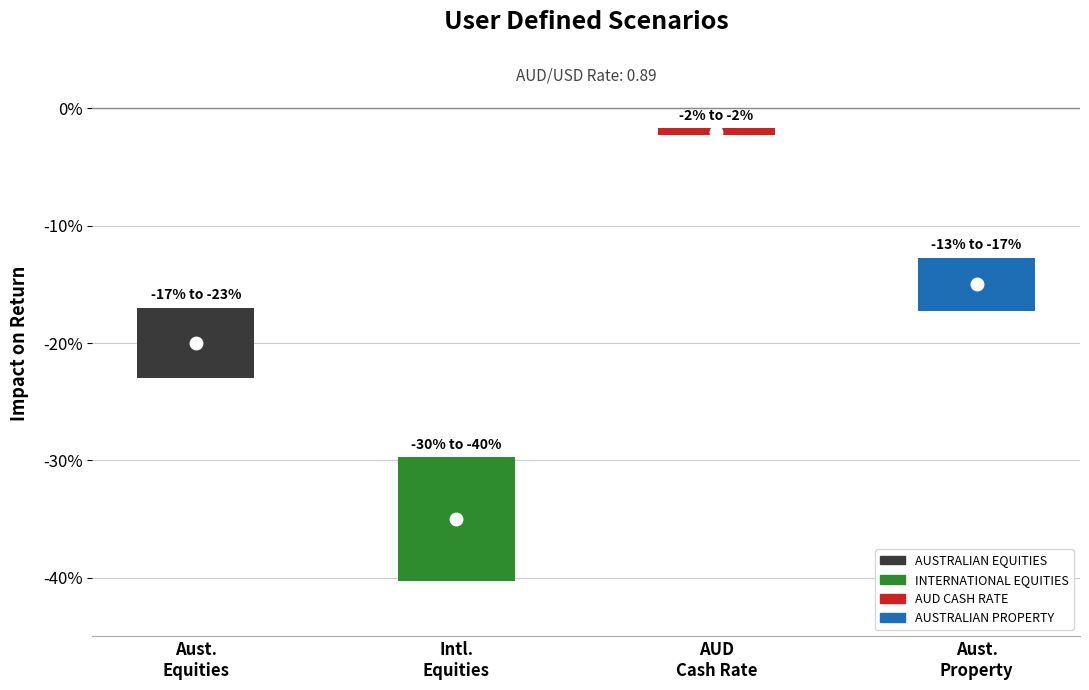

Reading left to right, list all the values displayed in this chart.

-0.2	-0.3	-0.0	-0.1